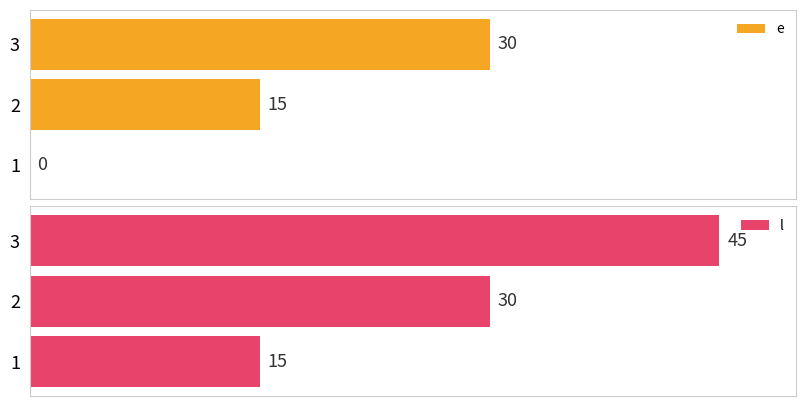

Reading left to right, extract all data points from this chart.

e: 0=0	1=15	2=30
l: 0=15	1=30	2=45